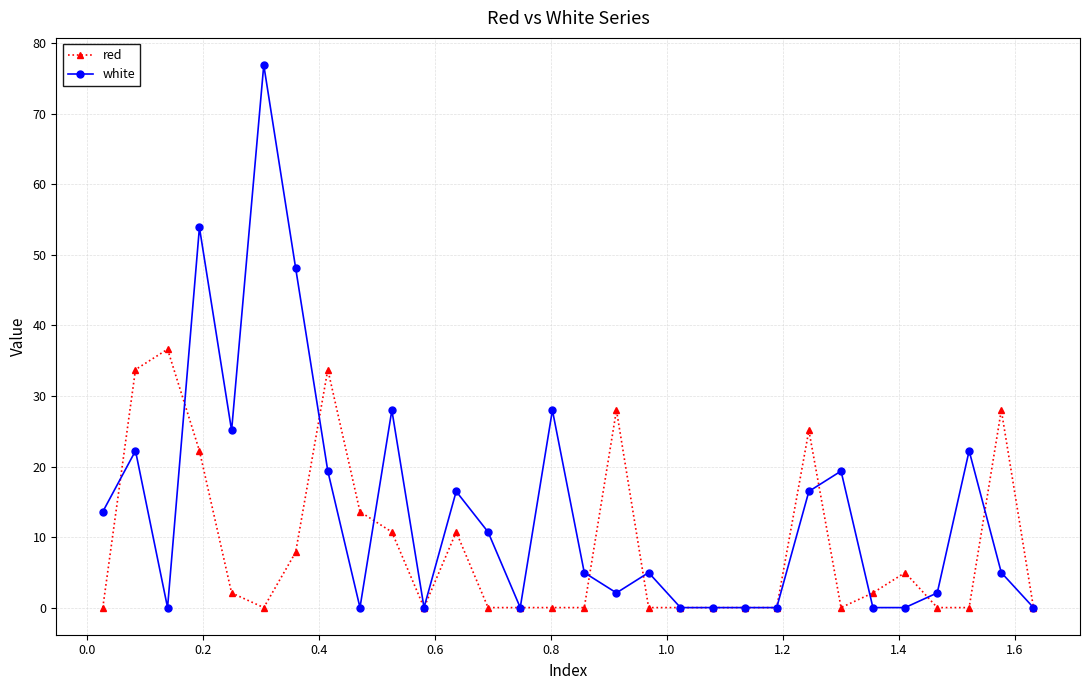

Which series has the largest total across all categories?

white